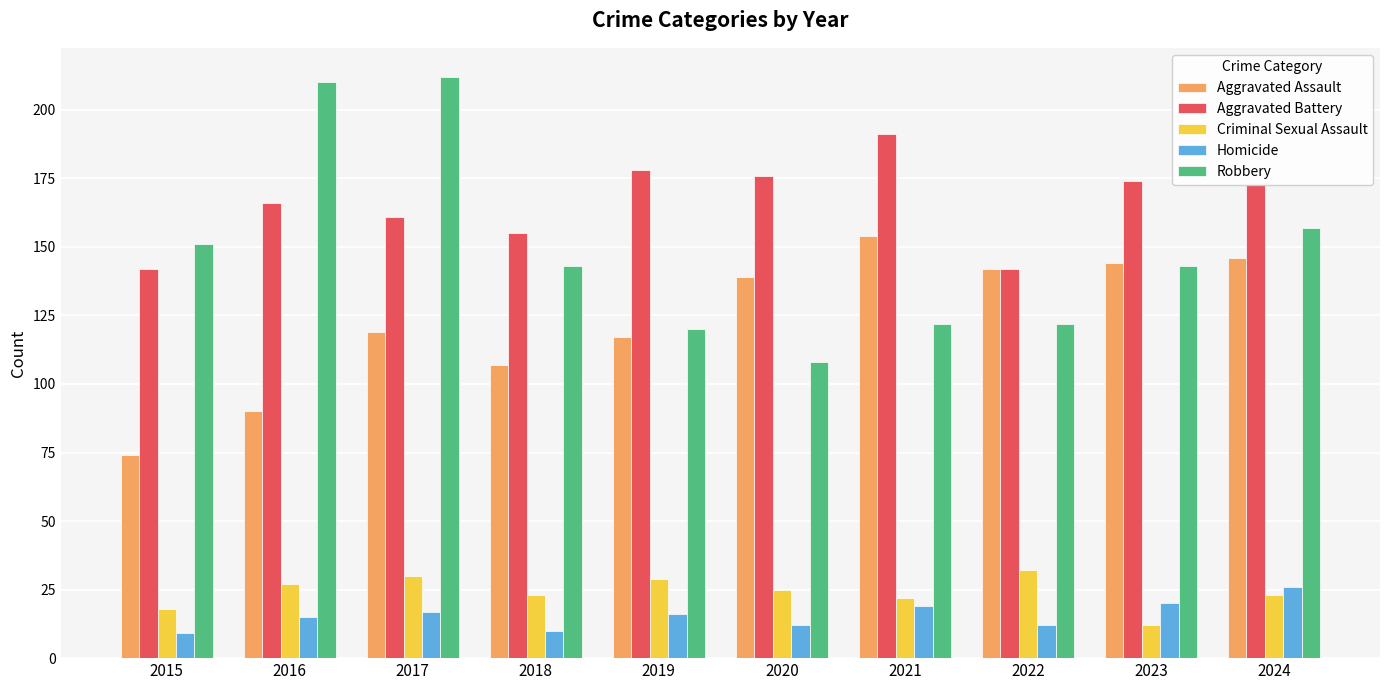

Which series has the widest spread of values?

Robbery